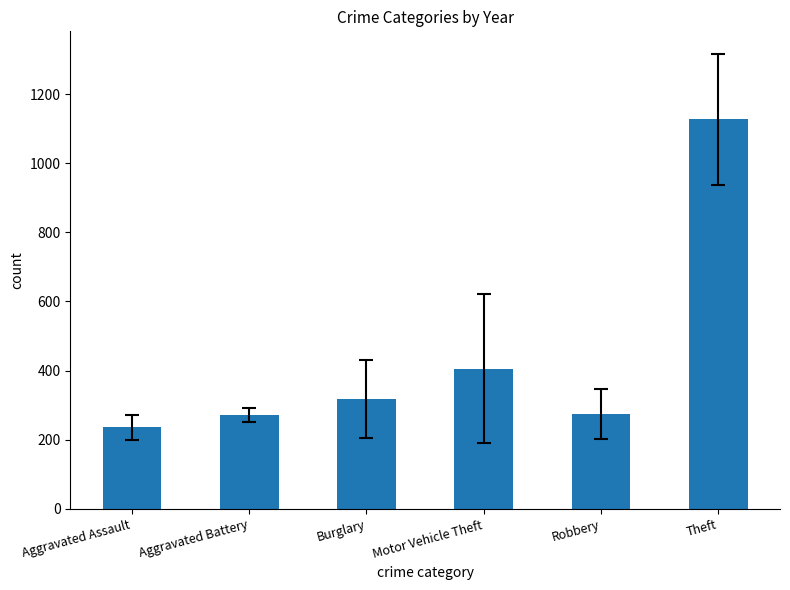

At which category does the chart reach its peak across all series?

Theft